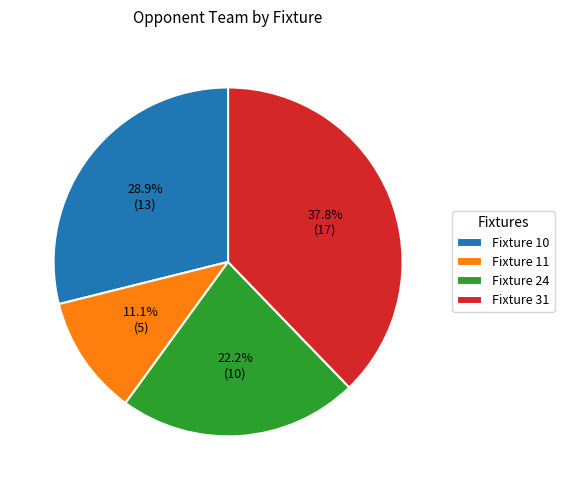

To the nearest percent, what is the difference between the largest and smallest slice percentages?

27%